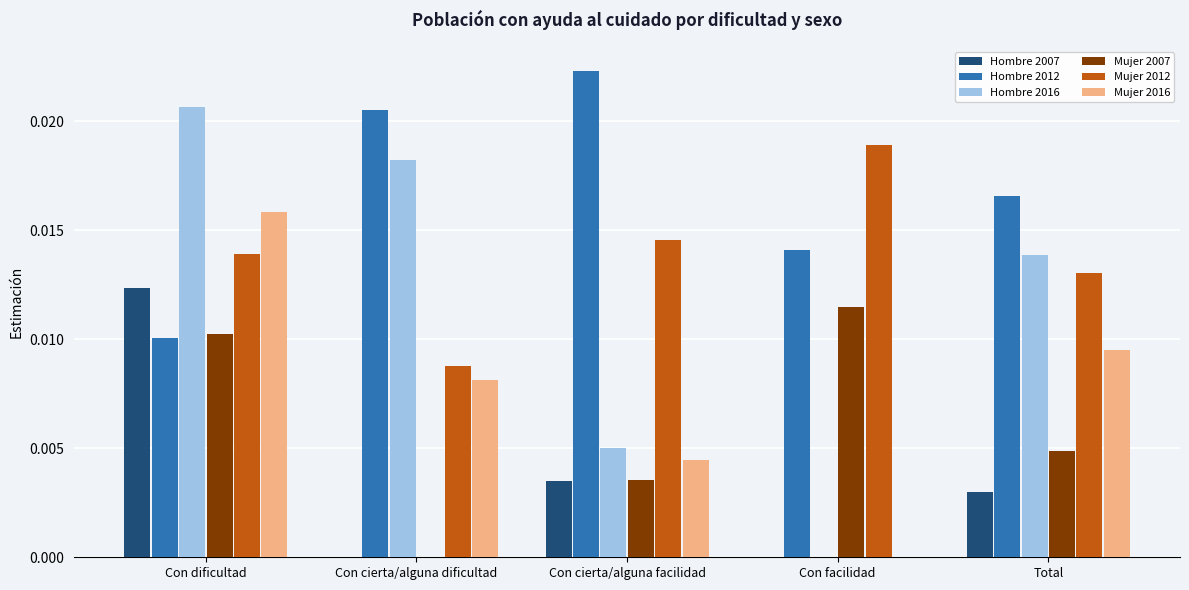

Which label corresponds to the largest value in the chart?

Con cierta/alguna facilidad